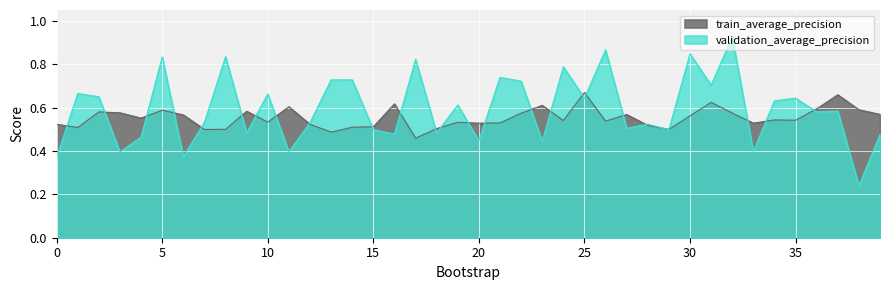

The validation_average_precision series shows 0.6 at 34. True or false?

True